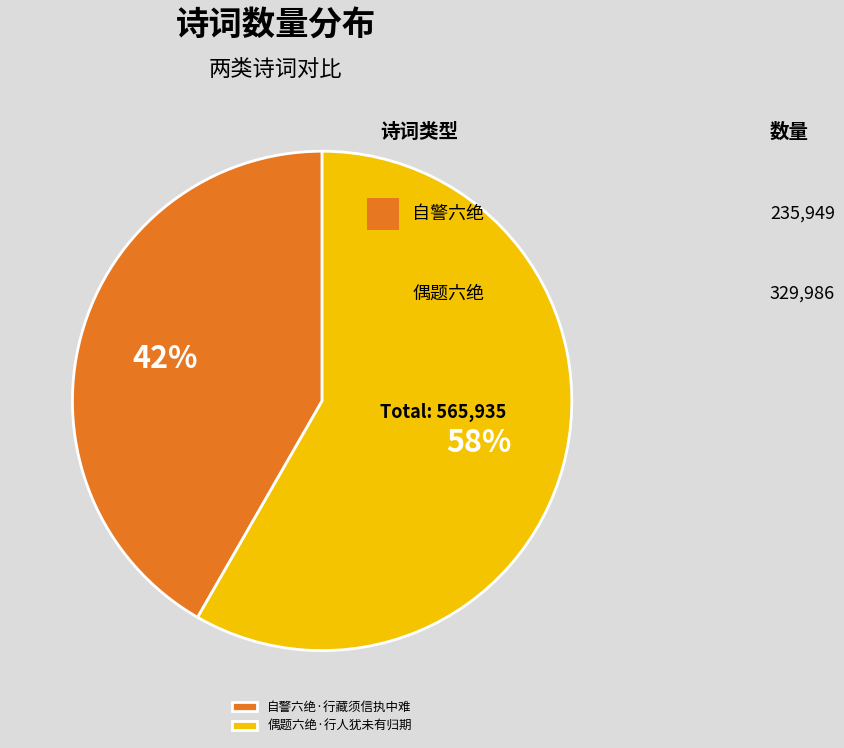

Do 偶题六绝·行人犹未有归期 and 自警六绝·行藏须信执中难 together represent more than half of the pie?

Yes